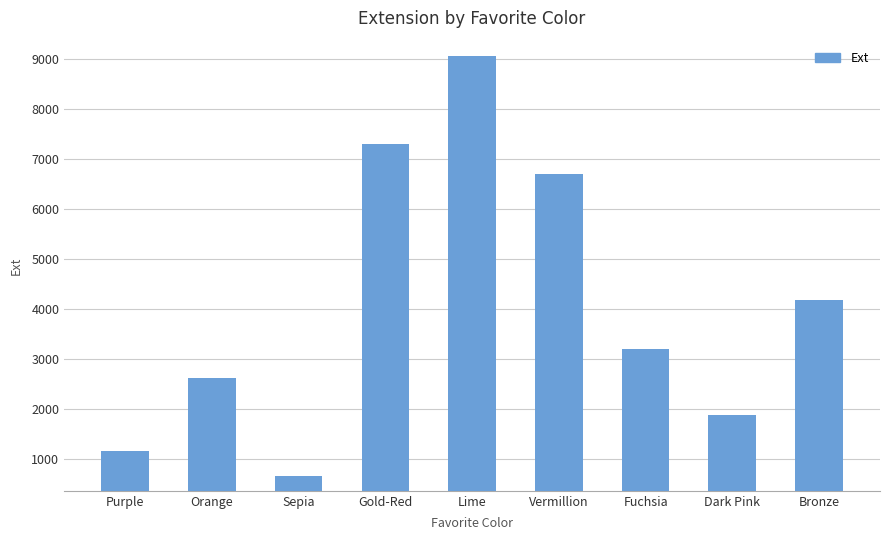

What is the greatest value displayed?

9064